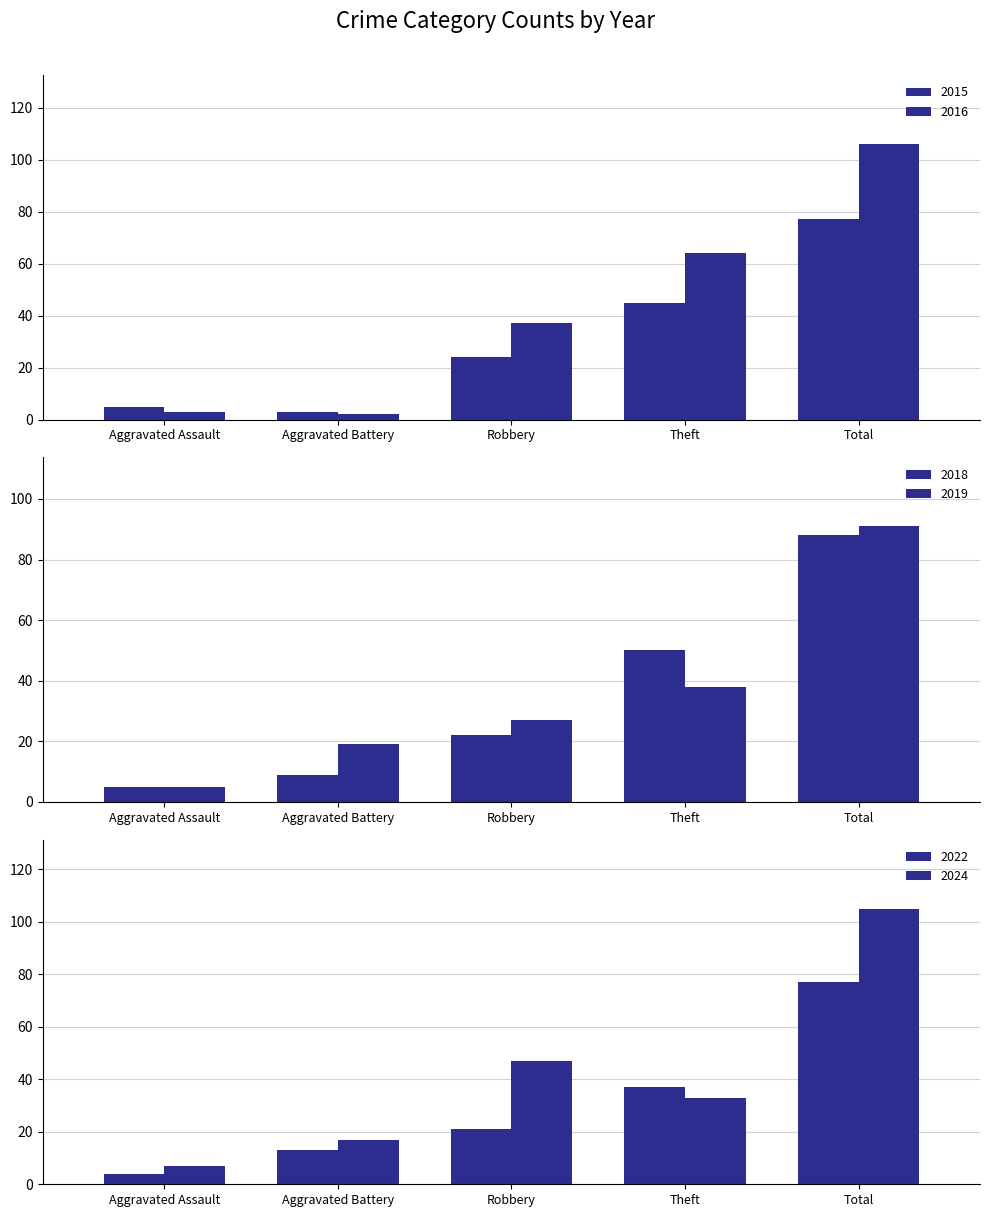

Read the 2016 value at Theft.

64